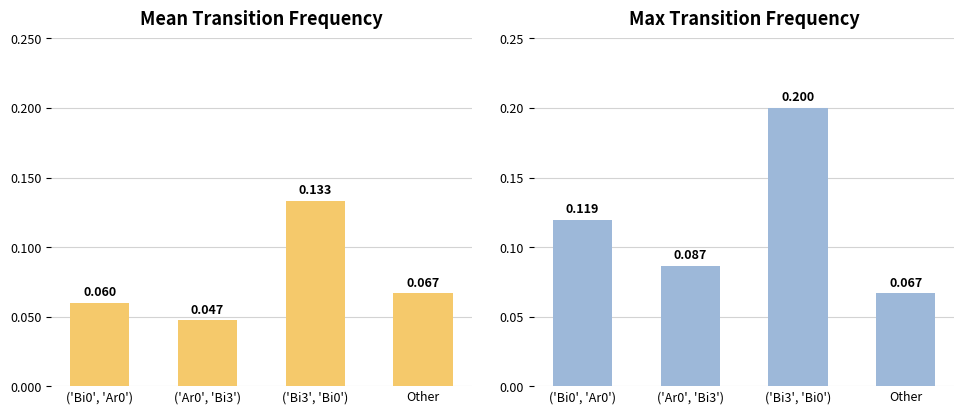

What is the total value across all series at ('Bi3', 'Bi0')?

0.3